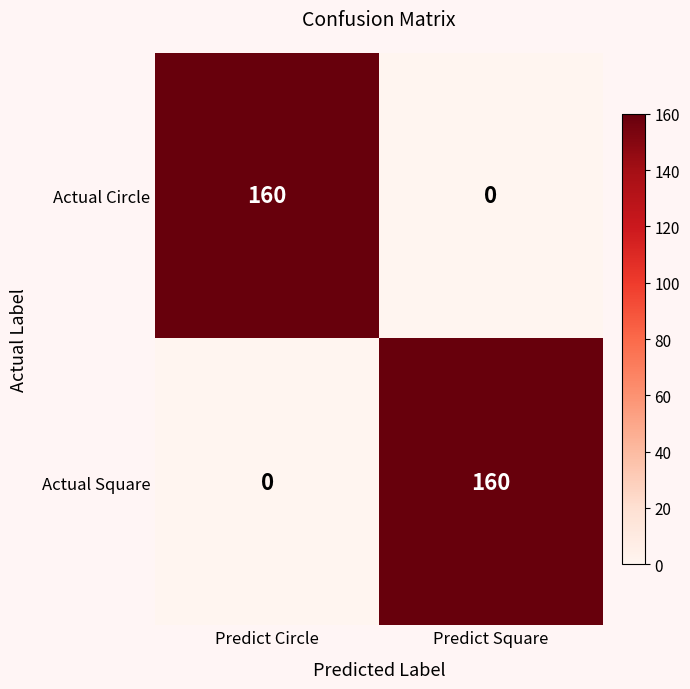

How many data points does each series have?

2